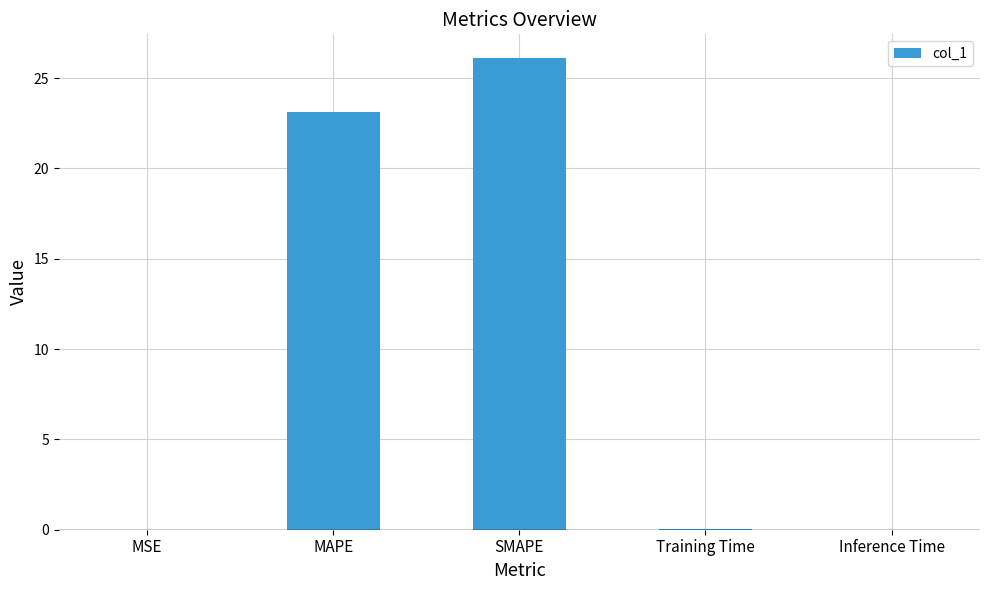

What is the maximum value shown in the chart?

26.1